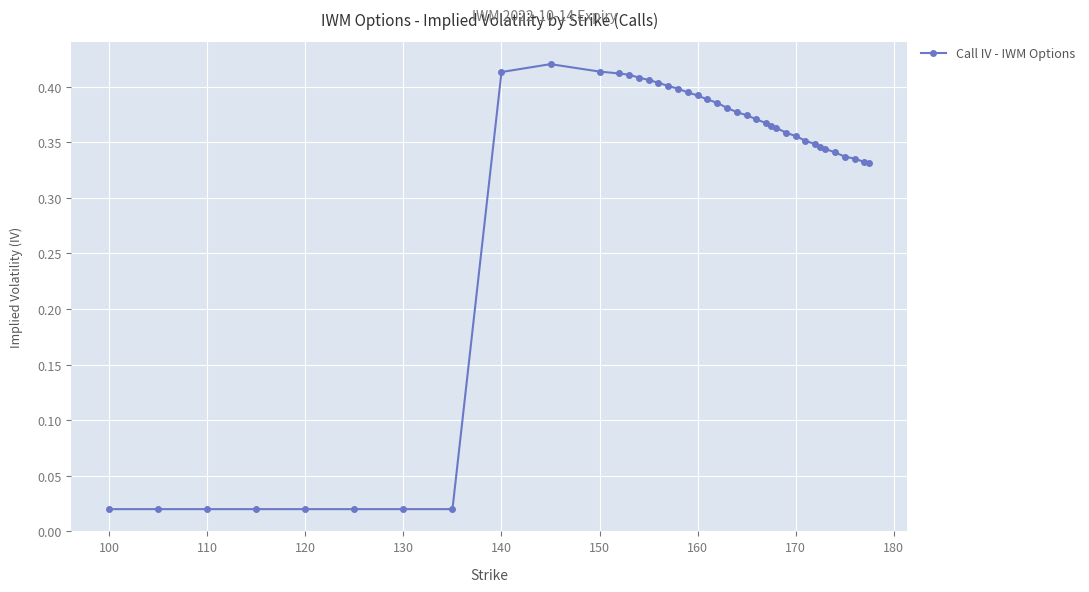

True or false: the data has more than 0 interior local peaks.

True